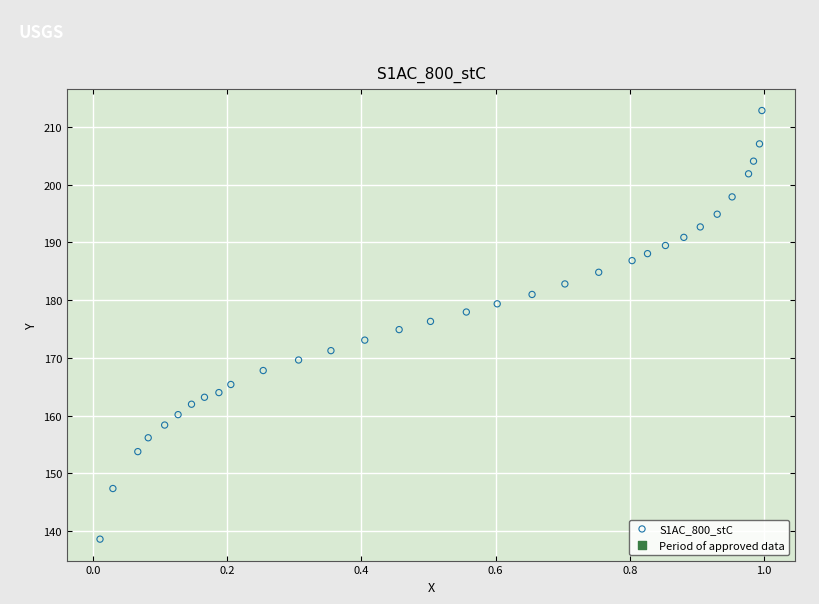

What is the range of Y values (max minus min)?

74.2